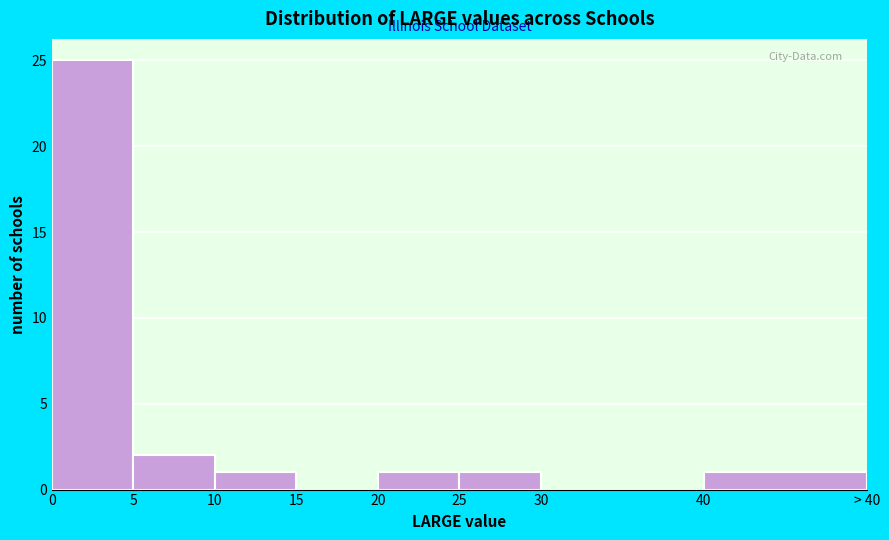

Reading left to right, extract all data points from this chart.

0=25	5=2	10=1	15=0	20=1	25=1	30=0	40=1